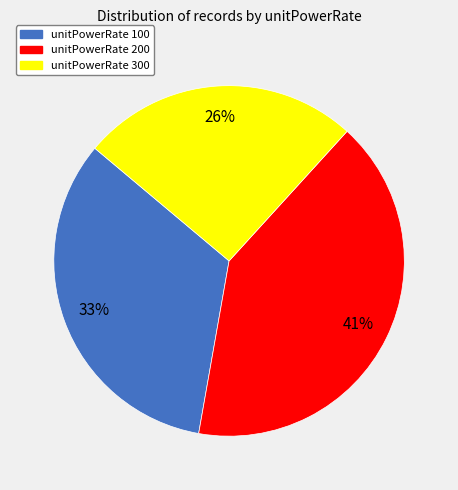

To the nearest percent, what portion does unitPowerRate 300 represent?

26%